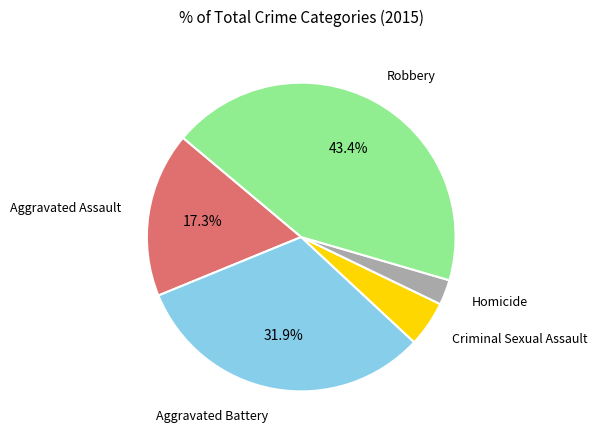

Is there a majority slice in this chart?

No